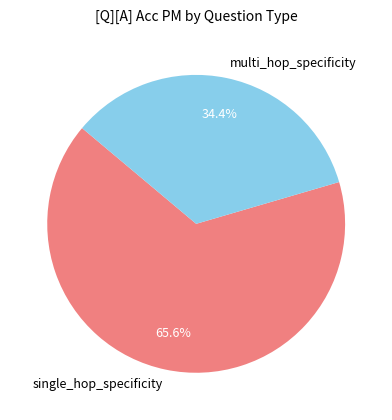

Which category accounts for the majority?

single_hop_specificity